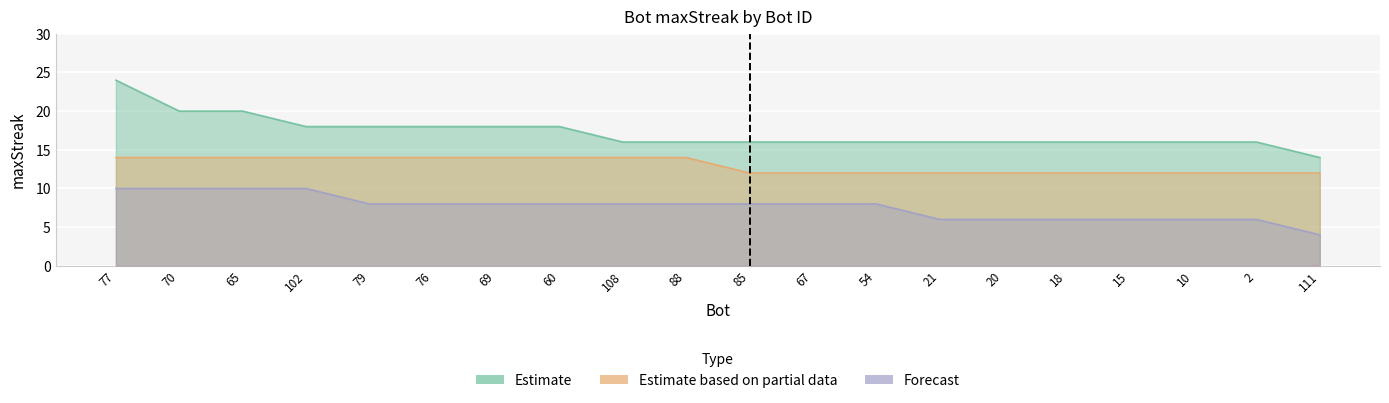

What is the difference between the Forecast values at 85 and 10?

2